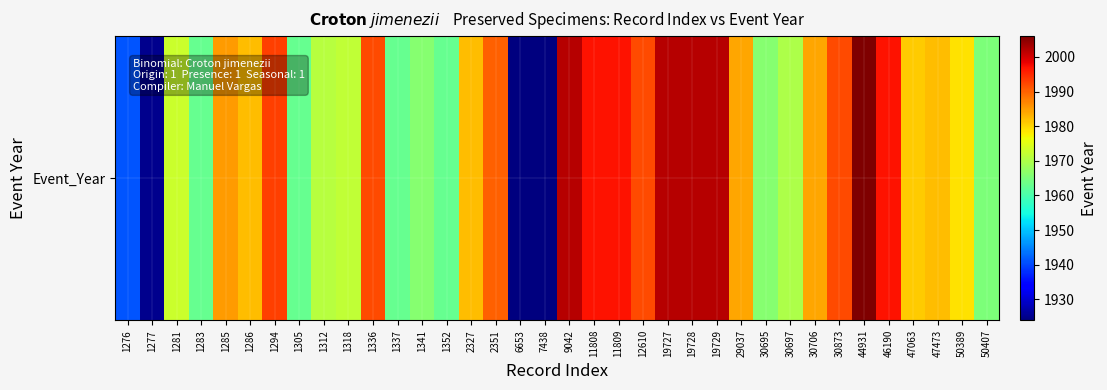

What is the difference between the values at 19727 and 1305?

39